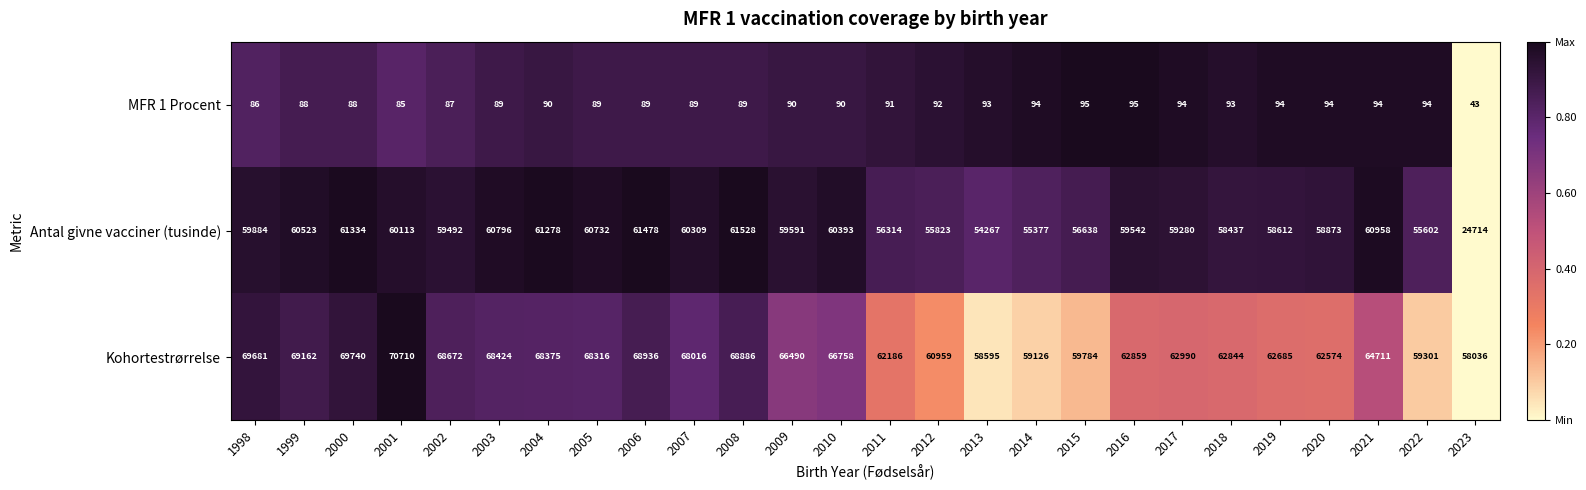

Rank the series by their maximum value, from lowest to highest.

MFR 1 Procent, Antal givne vacciner (tusinde), Kohortestrørrelse